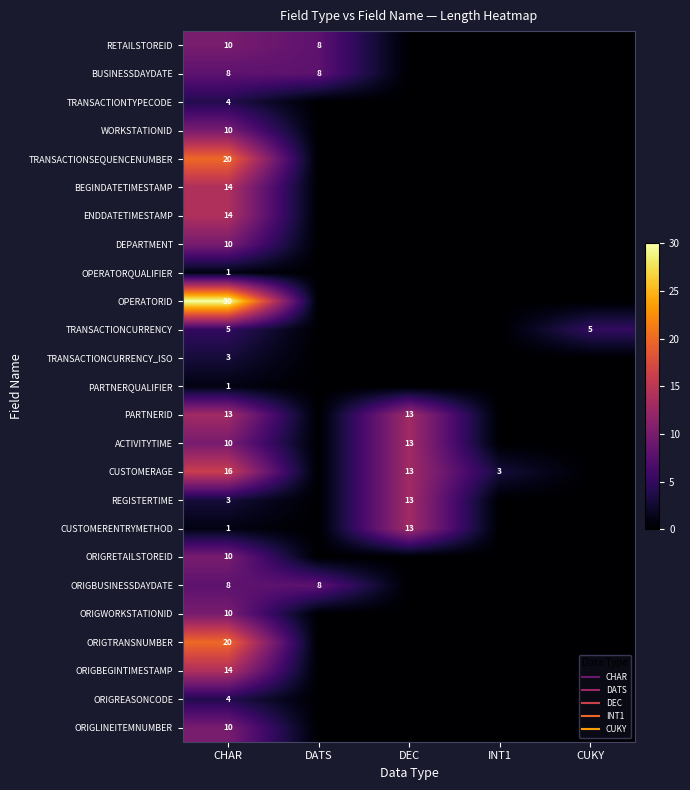

What is the total value across all series at CUKY?

5